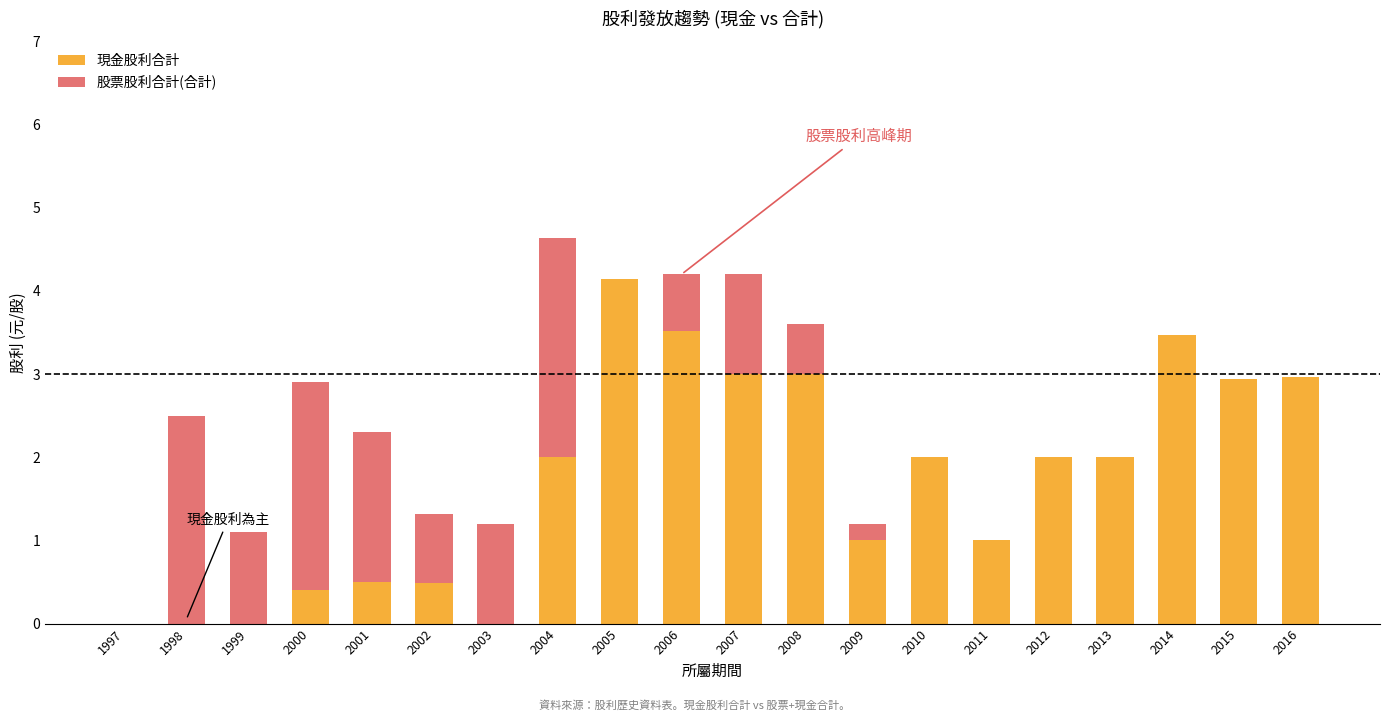

What is the total value across all series at 2014?

3.5